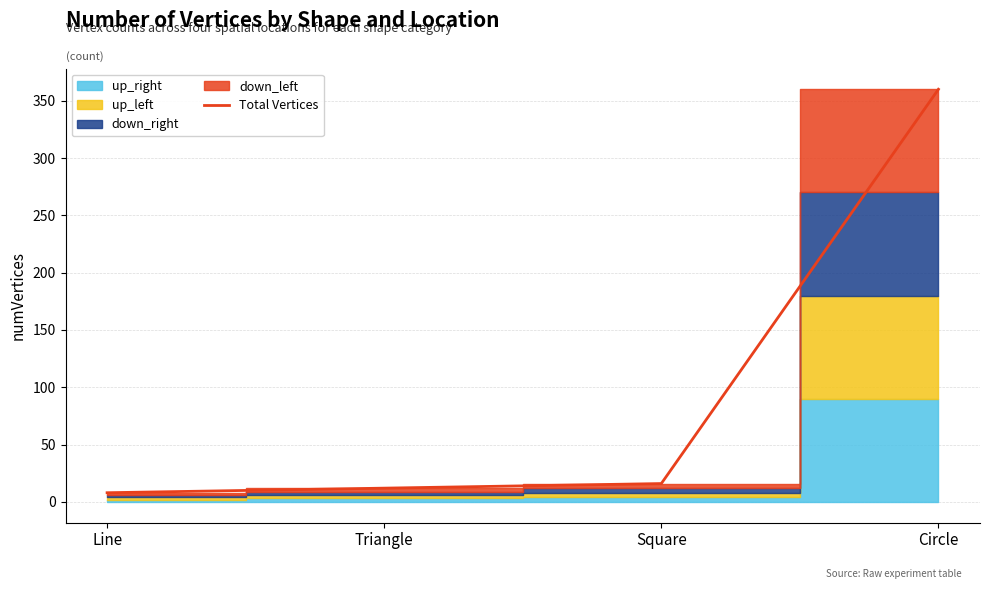

Rank the categories by value from highest to lowest.

Circle, Square, Triangle, Line